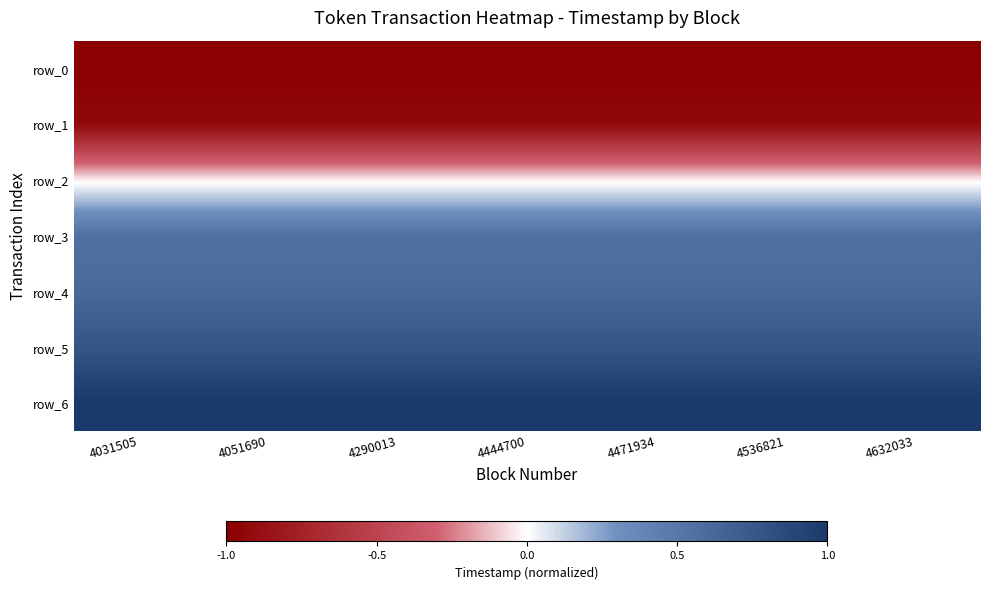

Which category has the lowest value in the row_3 series?

4031505